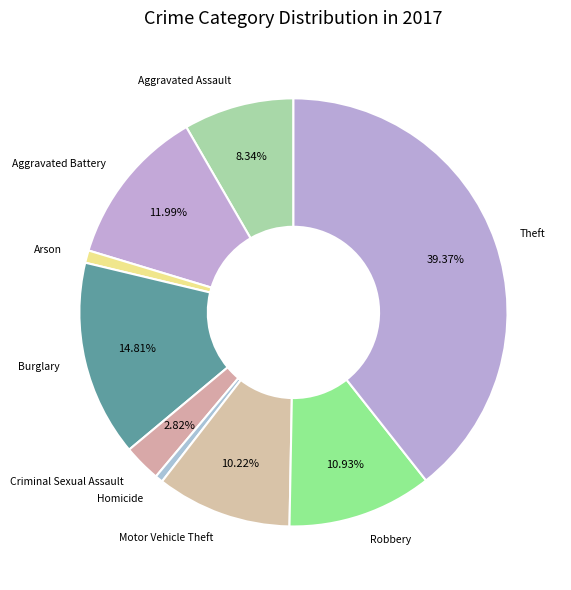

Which category has the biggest portion of the pie?

Theft